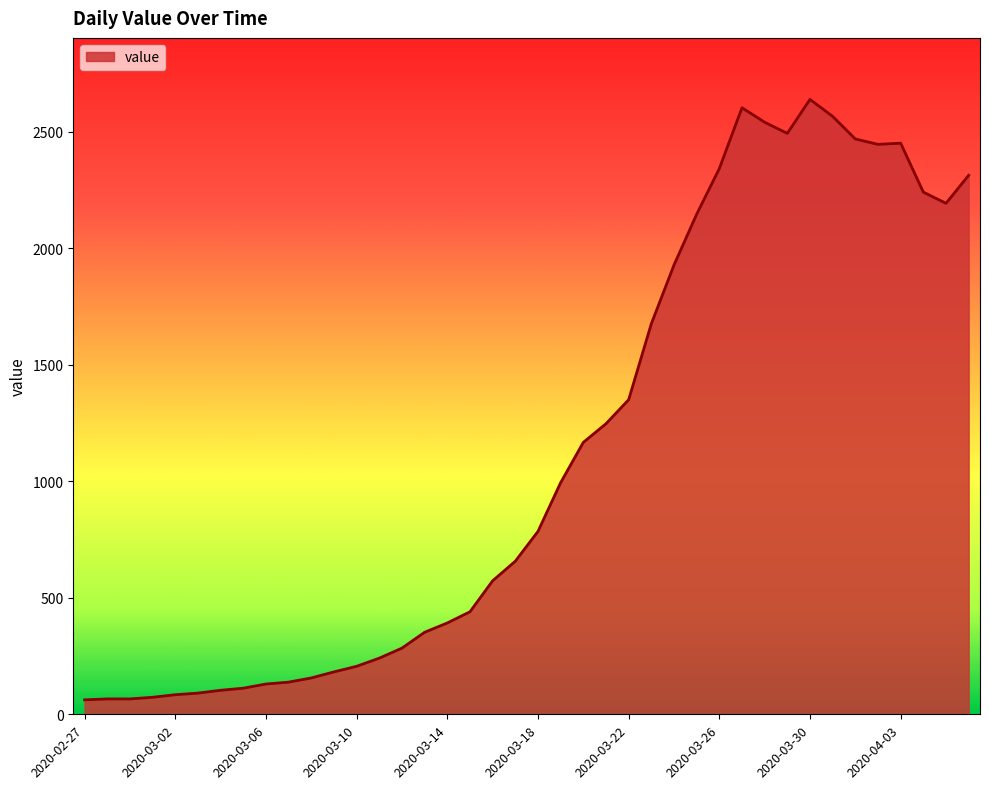

What is the greatest value displayed?

2639